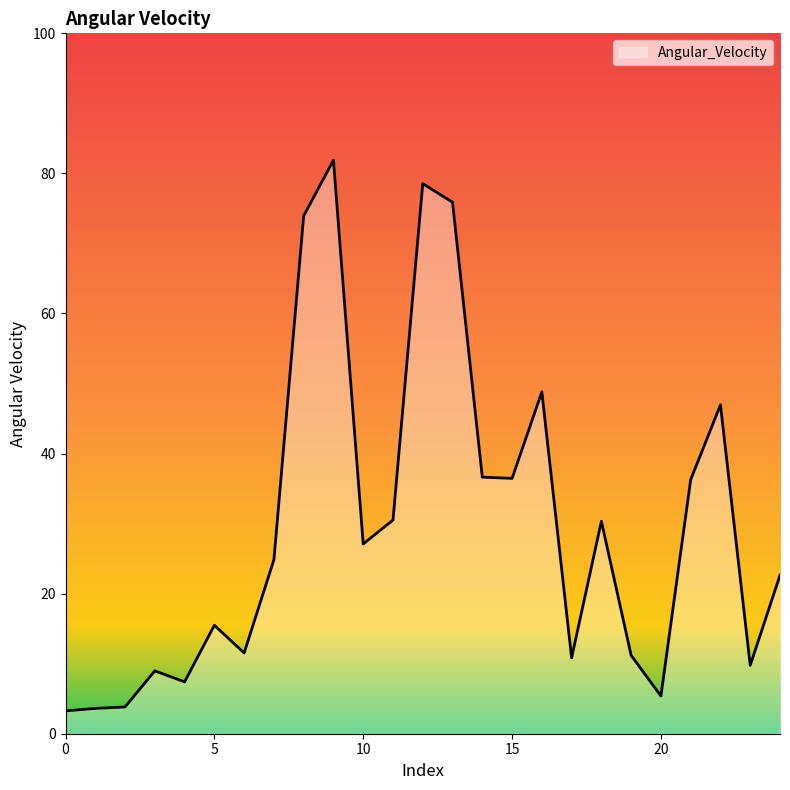

What is the greatest value displayed?

81.9